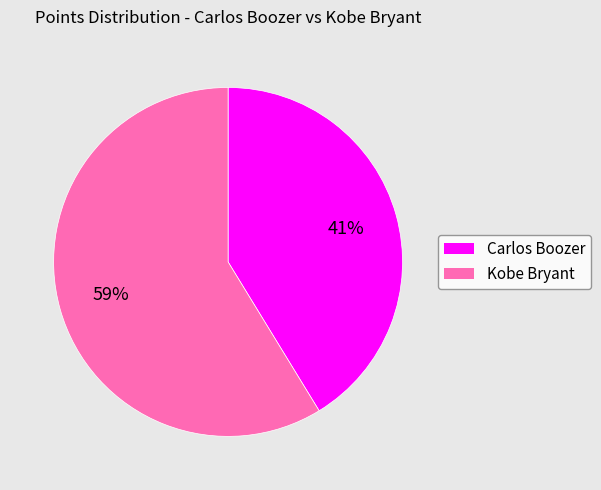

To the nearest percent, what is the average slice percentage?

50%